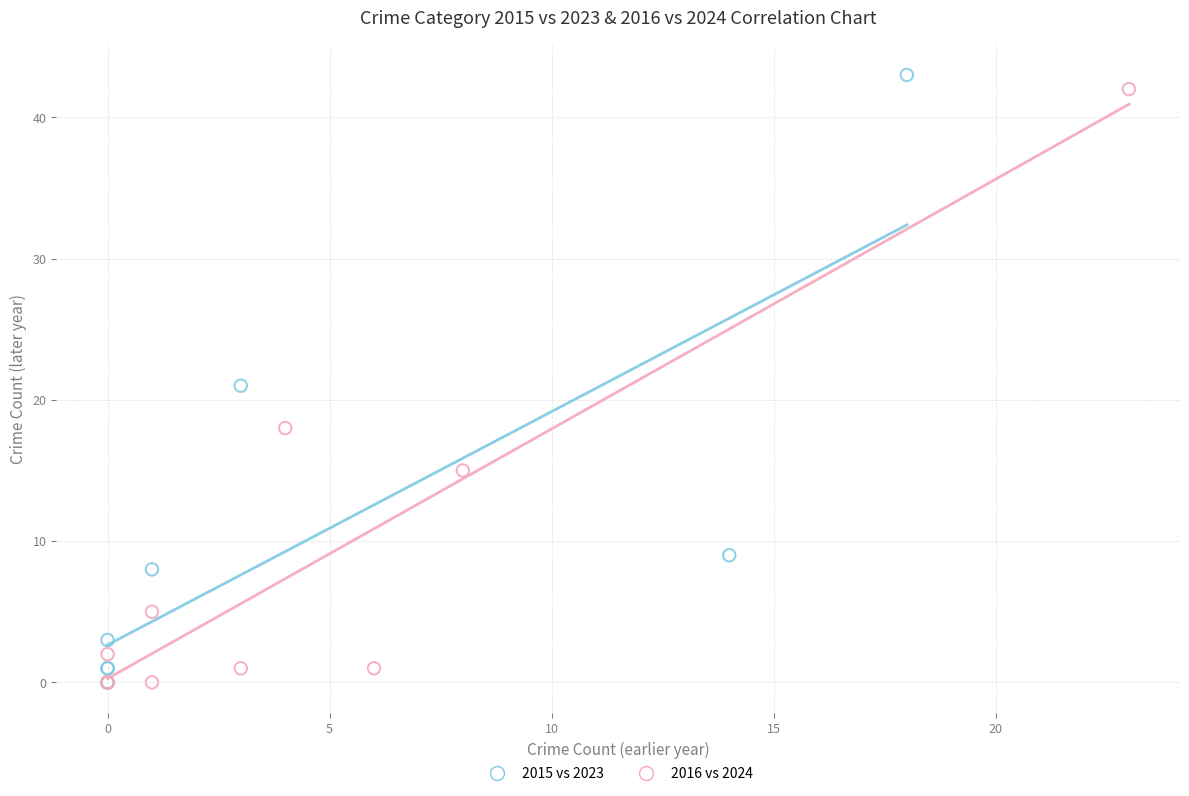

Which series reaches the maximum Y coordinate?

2015 vs 2023